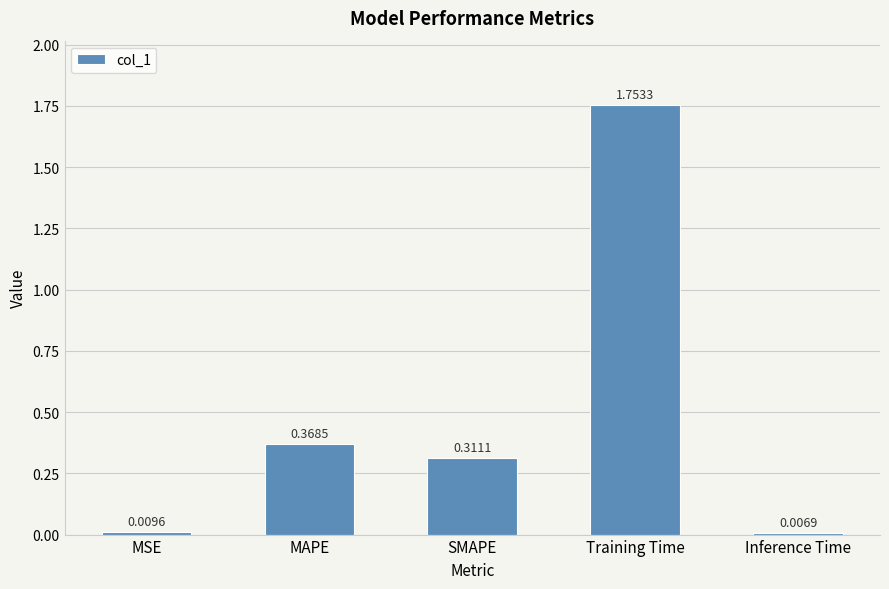

What is the sum of all values?

2.4